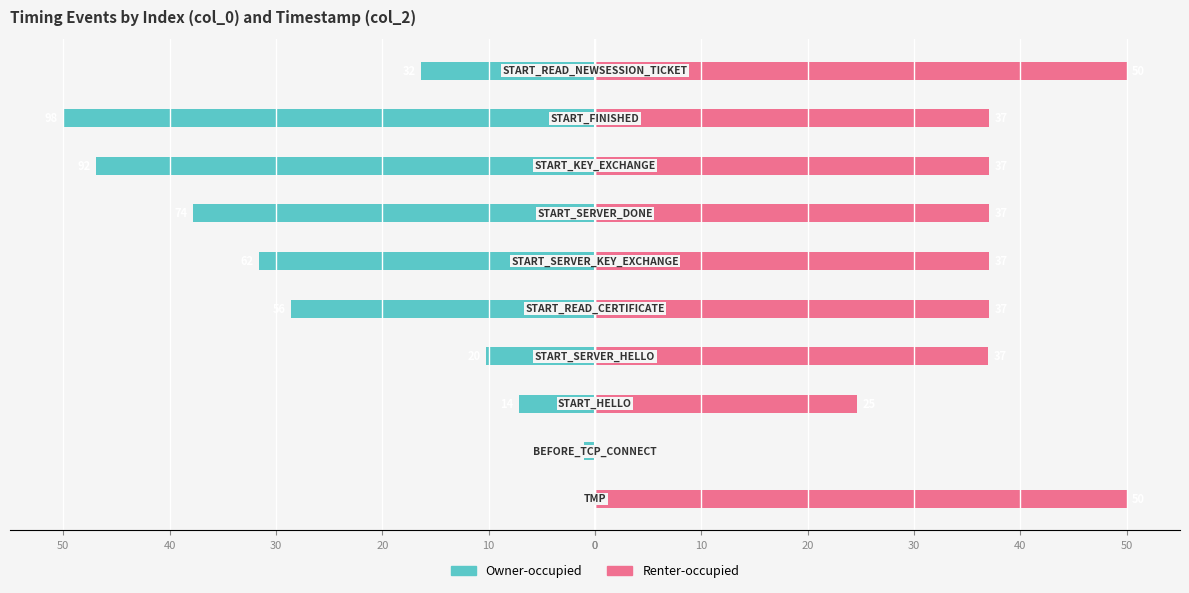

True or false: Renter-occupied has a value of 37.1 at 20.

True